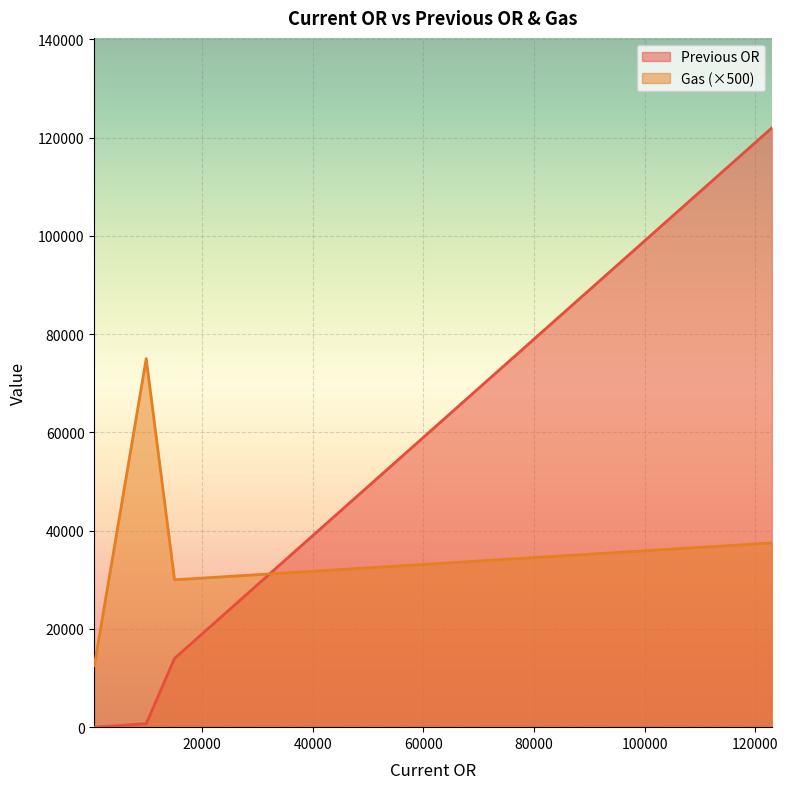

What is the sum of all Gas values?

310